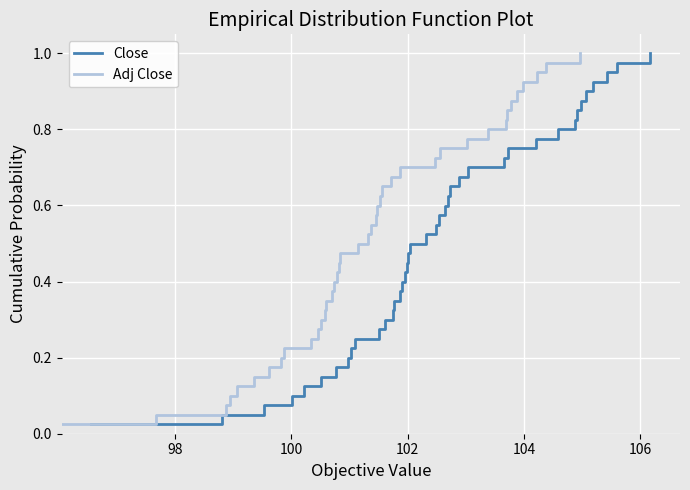

What is the average value of the Adj Close series?

0.5